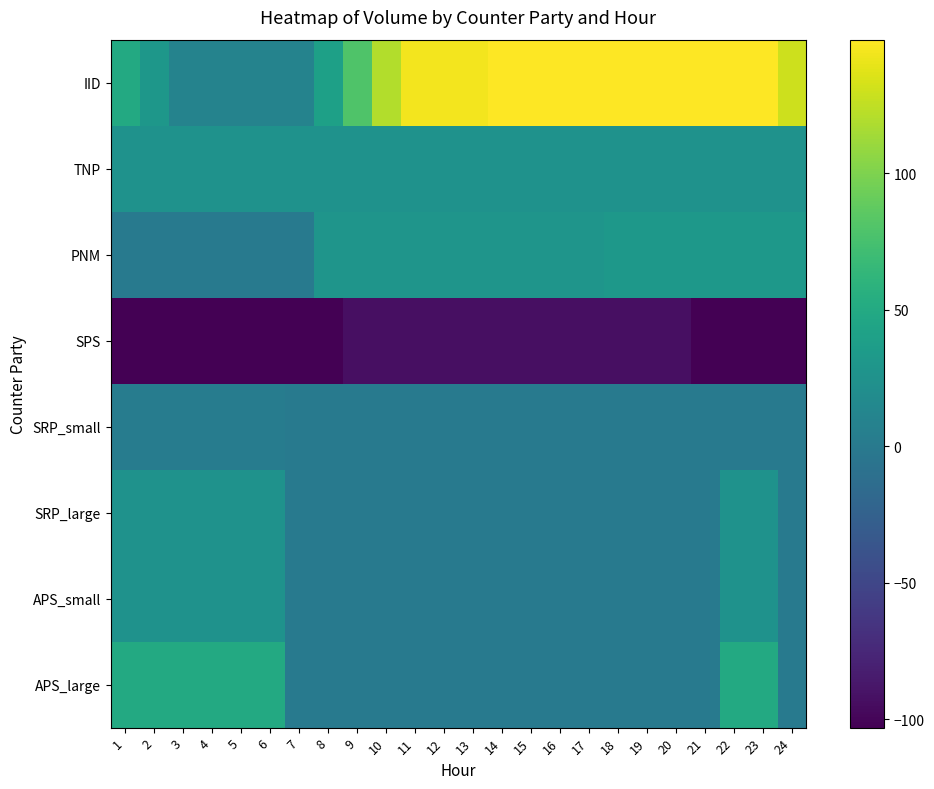

Reading left to right, what are all the values shown in this chart?

IID: 1=50	2=30	3=10	4=10	5=10	6=10	7=10	8=40	9=80	10=120	11=145	12=145	13=145	14=149	15=149	16=149	17=149	18=149	19=149	20=149	21=149	22=149	23=149	24=130
TNP: 1=25	2=25	3=25	4=25	5=25	6=25	7=25	8=25	9=25	10=25	11=25	12=25	13=25	14=25	15=25	16=25	17=25	18=25	19=25	20=25	21=25	22=25	23=25	24=25
PNM: 1=1	2=1	3=1	4=1	5=1	6=1	7=1	8=28	9=28	10=28	11=28	12=28	13=28	14=28	15=28	16=28	17=28	18=31	19=31	20=31	21=31	22=31	23=31	24=31
SPS: 1=-103	2=-103	3=-103	4=-103	5=-103	6=-103	7=-103	8=-103	9=-93	10=-93	11=-93	12=-93	13=-93	14=-93	15=-93	16=-93	17=-93	18=-93	19=-93	20=-93	21=-103	22=-103	23=-103	24=-103
SRP_small: 1=3	2=3	3=3	4=3	5=3	6=3	7=0	8=0	9=0	10=0	11=0	12=0	13=0	14=0	15=0	16=0	17=0	18=0	19=0	20=0	21=0	22=0	23=0	24=0
SRP_large: 1=25	2=25	3=25	4=25	5=25	6=25	7=0	8=0	9=0	10=0	11=0	12=0	13=0	14=0	15=0	16=0	17=0	18=0	19=0	20=0	21=0	22=25	23=25	24=0
APS_small: 1=25	2=25	3=25	4=25	5=25	6=25	7=0	8=0	9=0	10=0	11=0	12=0	13=0	14=0	15=0	16=0	17=0	18=0	19=0	20=0	21=0	22=25	23=25	24=0
APS_large: 1=50	2=50	3=50	4=50	5=50	6=50	7=0	8=0	9=0	10=0	11=0	12=0	13=0	14=0	15=0	16=0	17=0	18=0	19=0	20=0	21=0	22=50	23=50	24=0